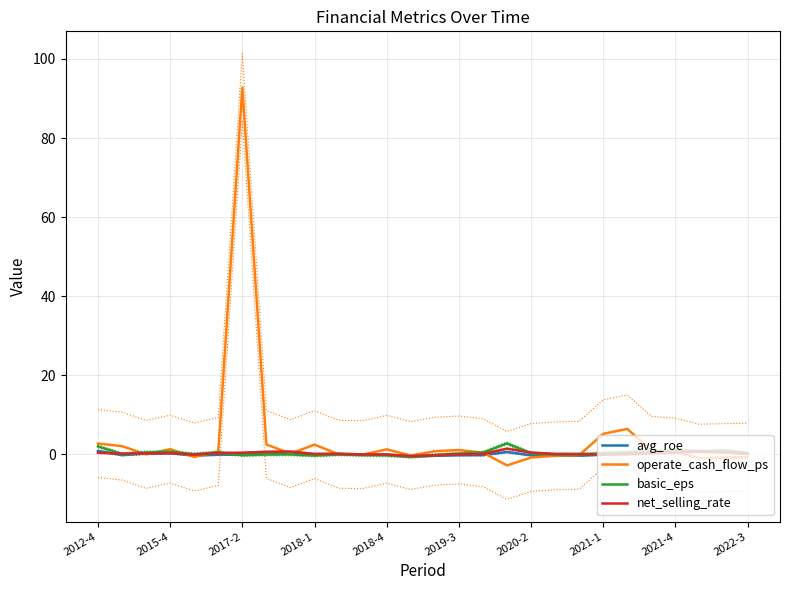

What is the sum of all net_selling_rate values?

5.8